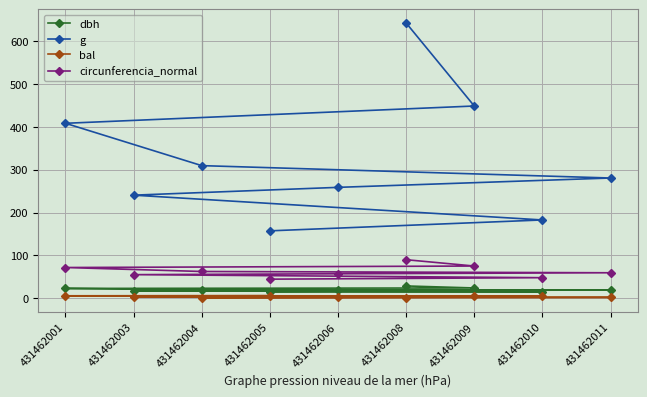

How many values in the bal series exceed 3?

5